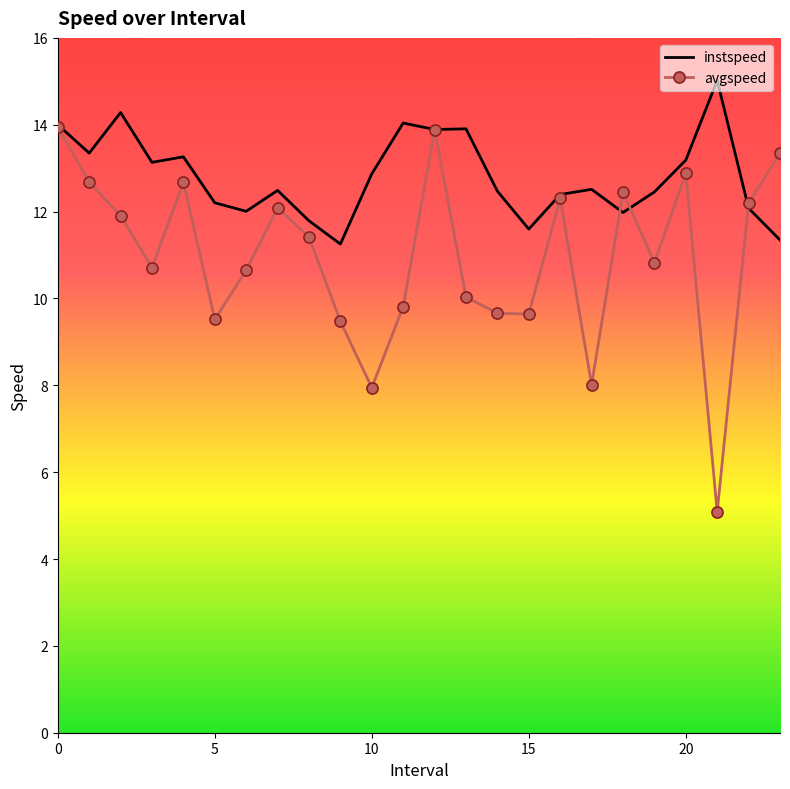

Which series has the largest total across all categories?

instspeed